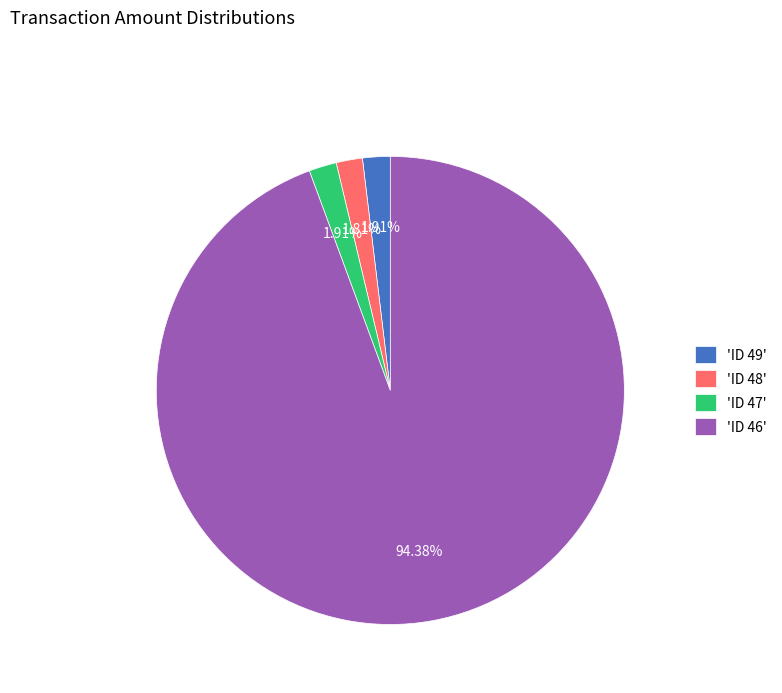

How many slices are in this pie chart?

4